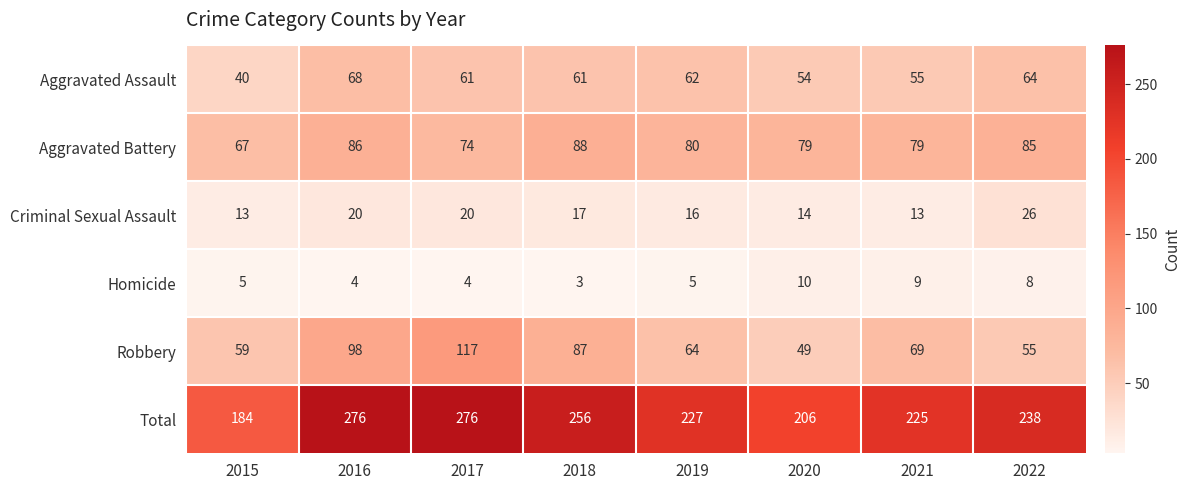

Which series has the widest spread of values?

Total